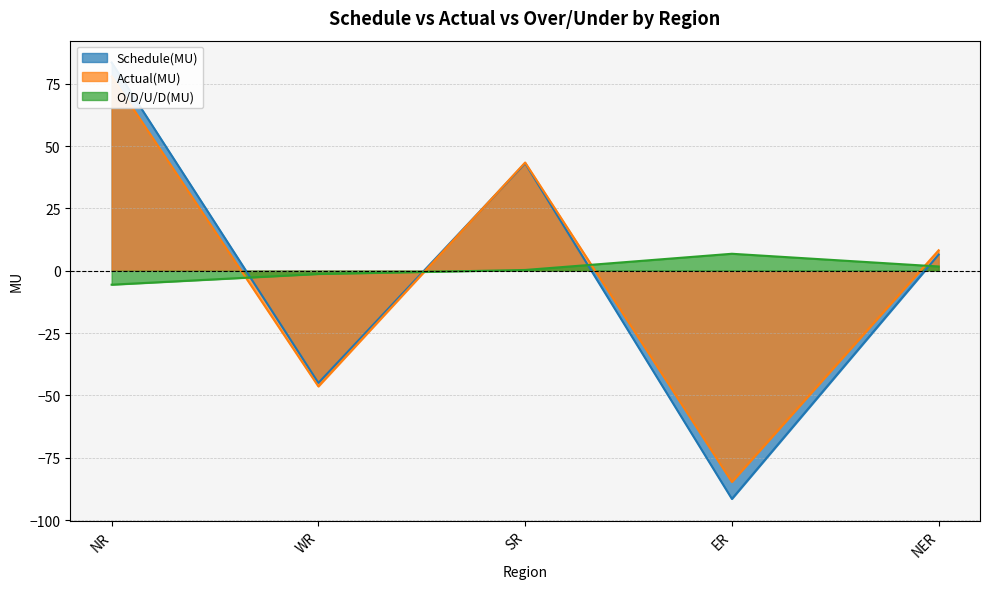

What is the smallest value displayed?

-91.5